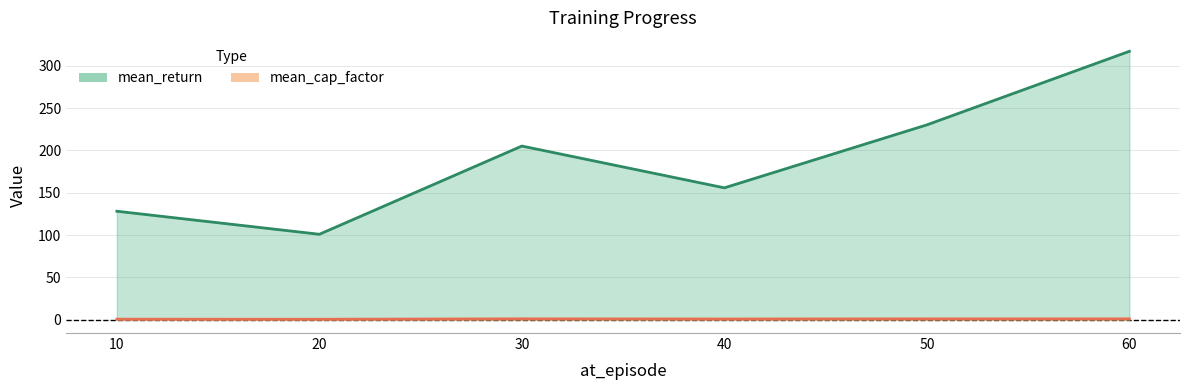

List the series in order of their peak value, lowest first.

mean_cap_factor, mean_return